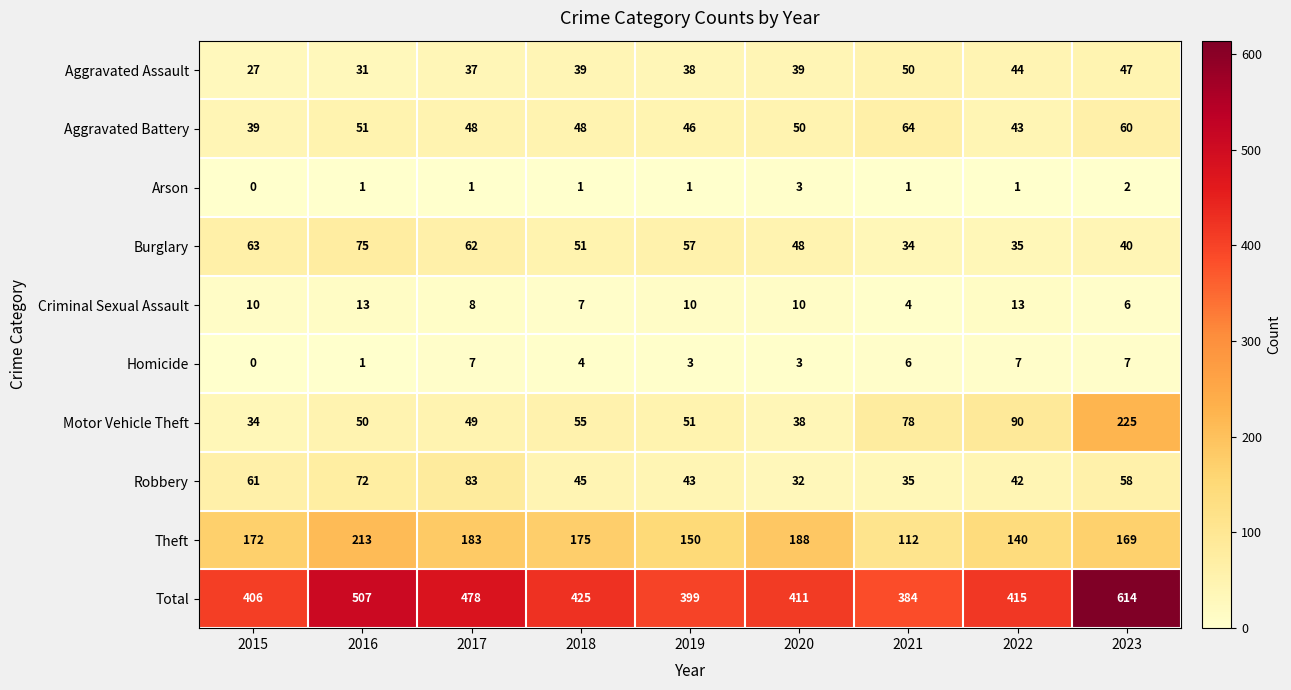

At 2019, list the series in order from largest to smallest.

Total, Theft, Burglary, Motor Vehicle Theft, Aggravated Battery, Robbery, Aggravated Assault, Criminal Sexual Assault, Homicide, Arson